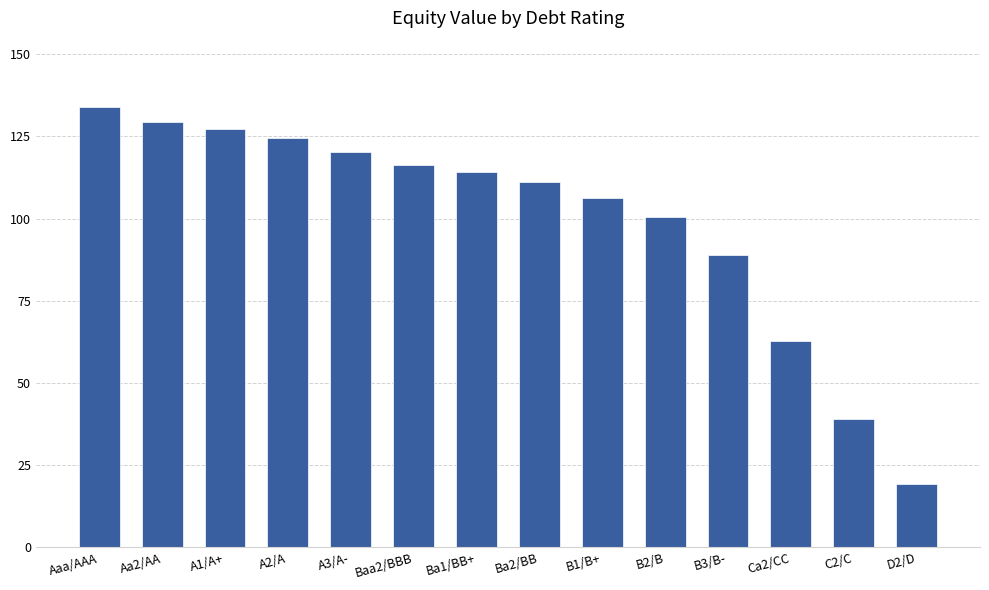

Does the chart contain stacked bars?

No